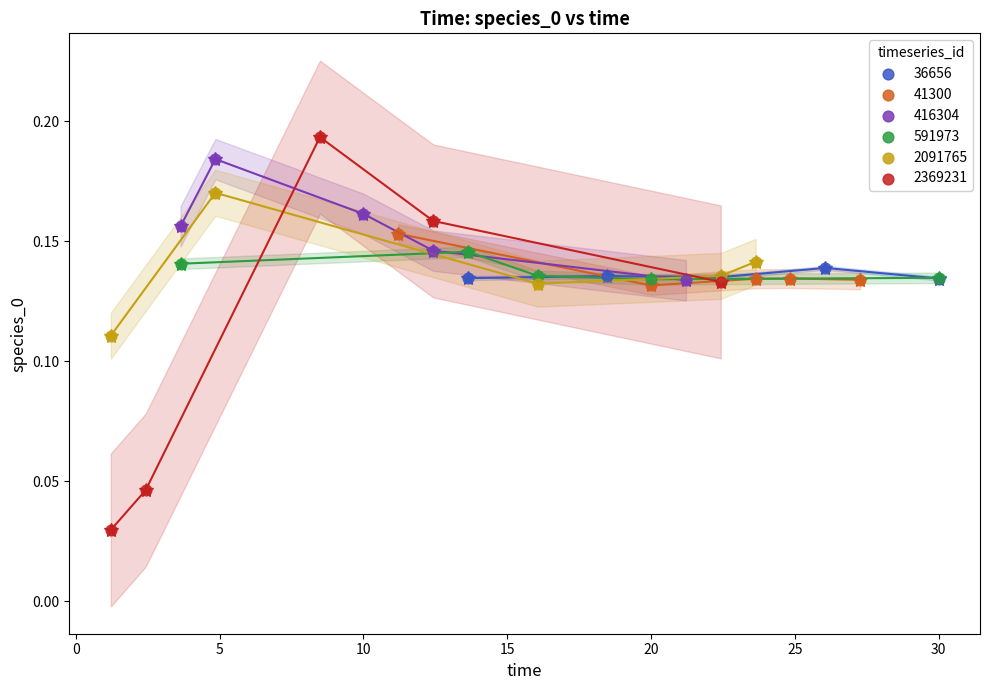

What are all the series names shown in the legend?

36656, 41300, 416304, 591973, 2091765, 2369231